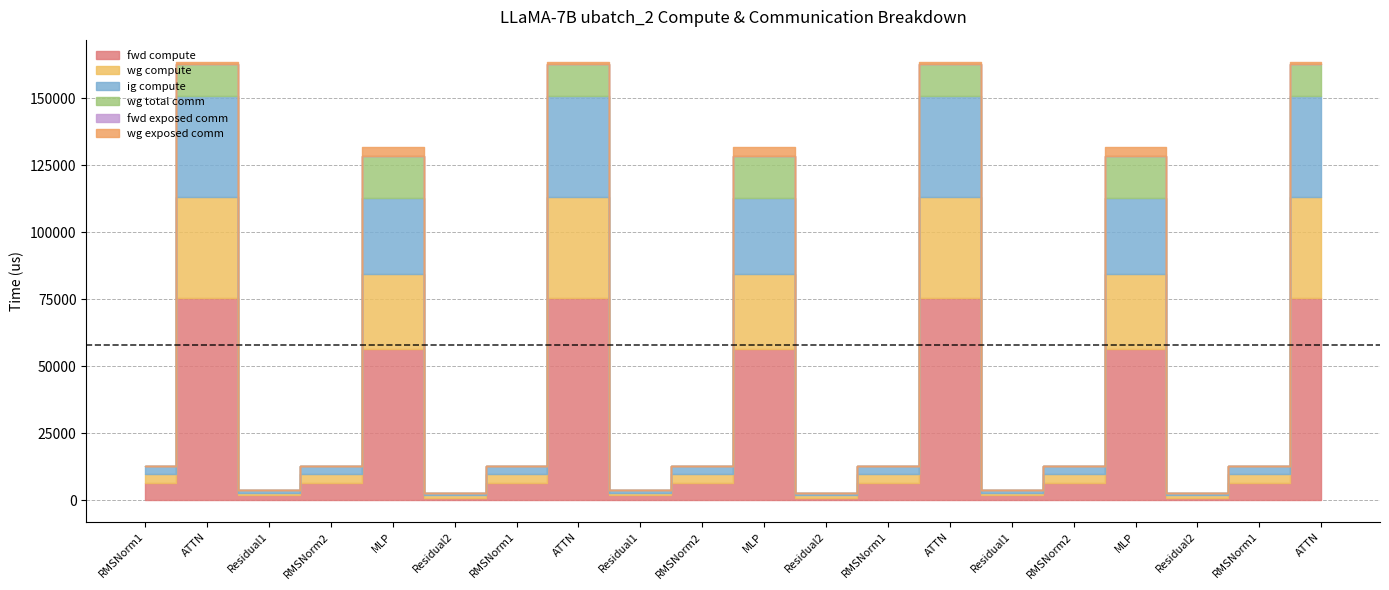

What is the spread (max minus min) of values at MLP?

56333.6